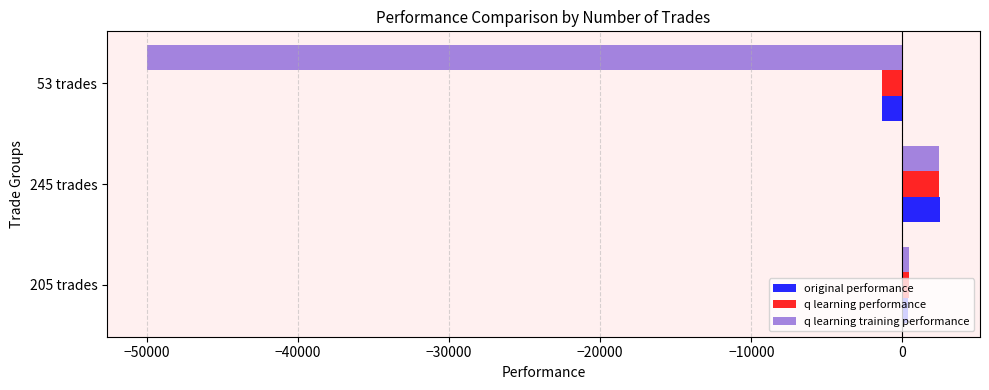

List the labels in order of q learning training performance value, largest first.

245 trades, 205 trades, 53 trades